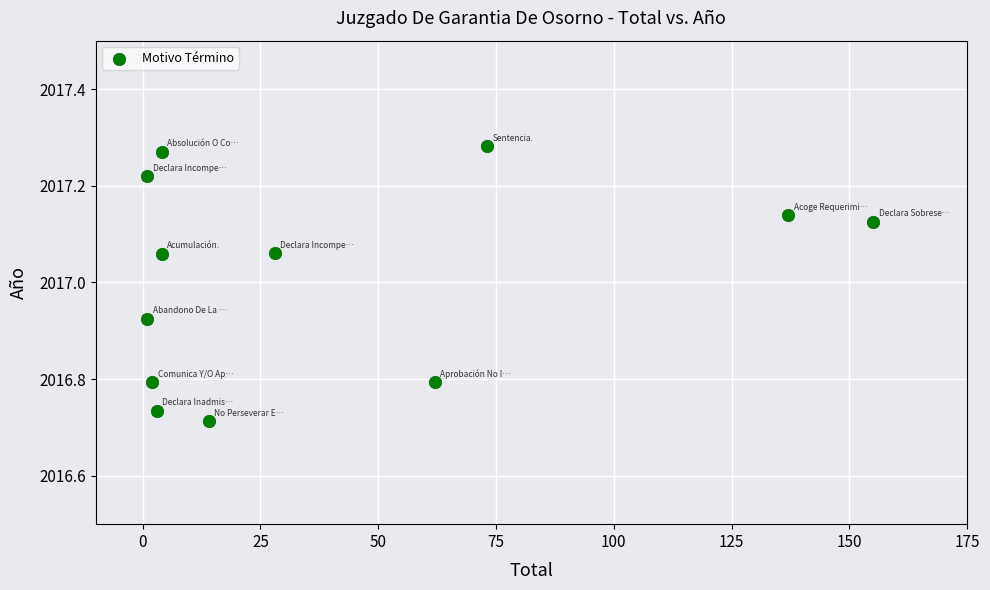

What is the average Y value?

2017.0